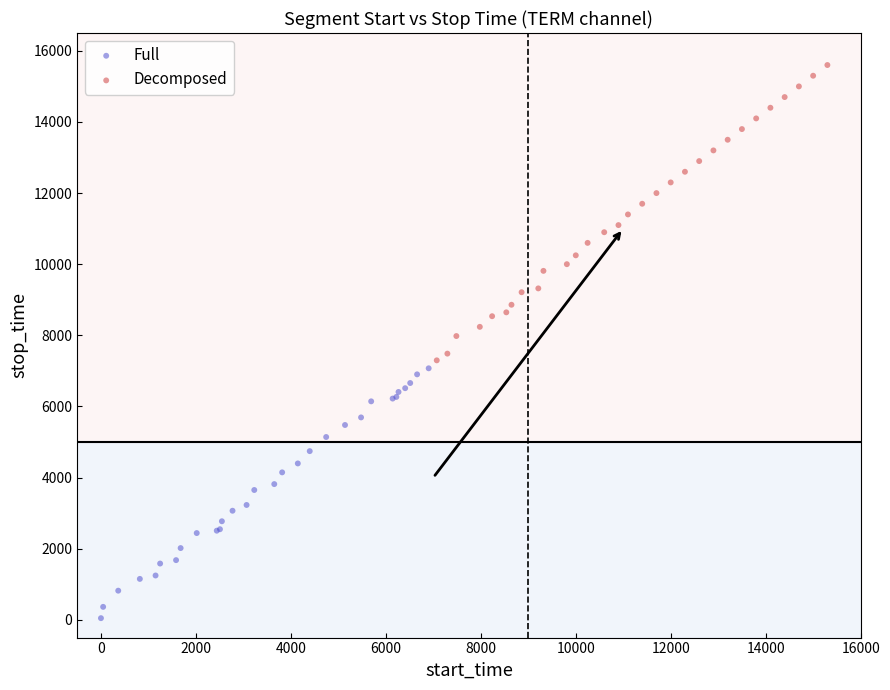

Which series contains the highest Y value?

Decomposed